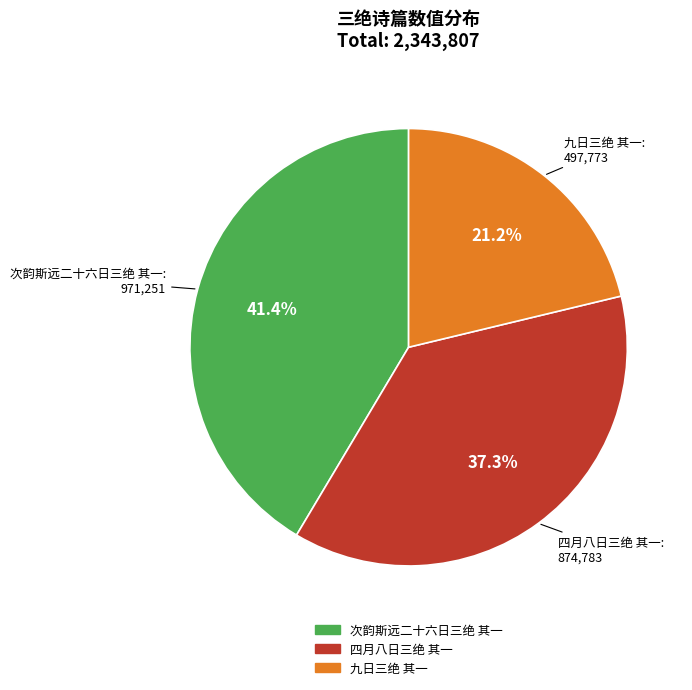

The 九日三绝 其一 slice represents 21% of the pie. True or false?

True